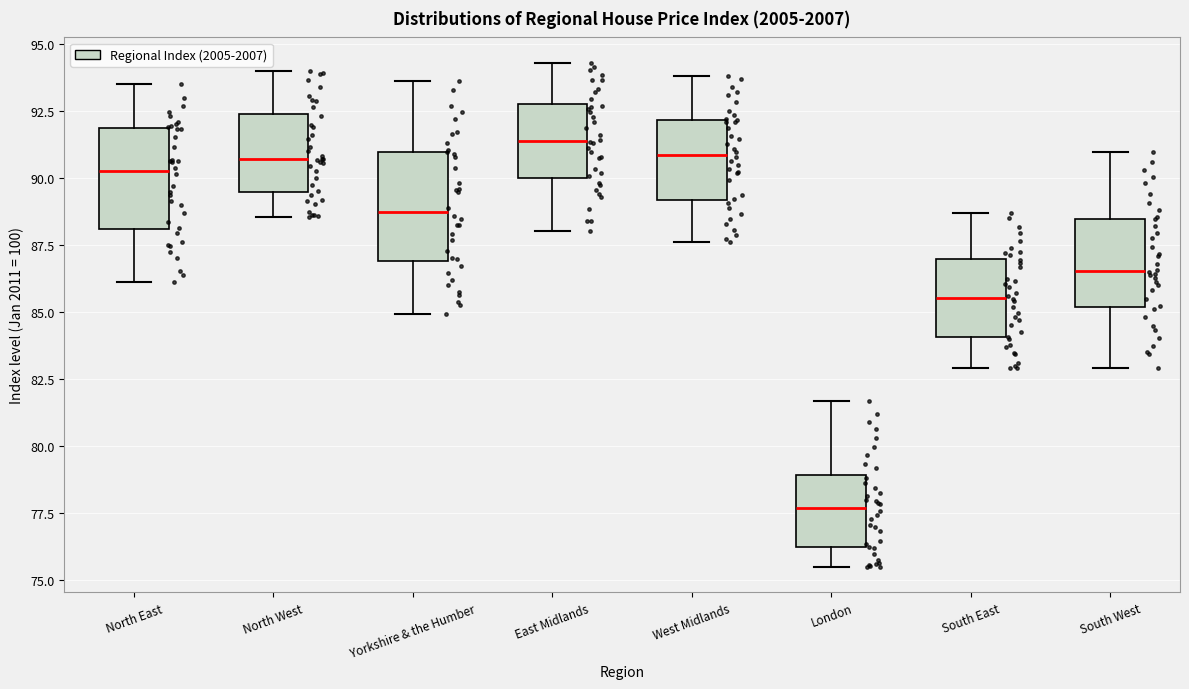

Which box's median line is the lowest?

London